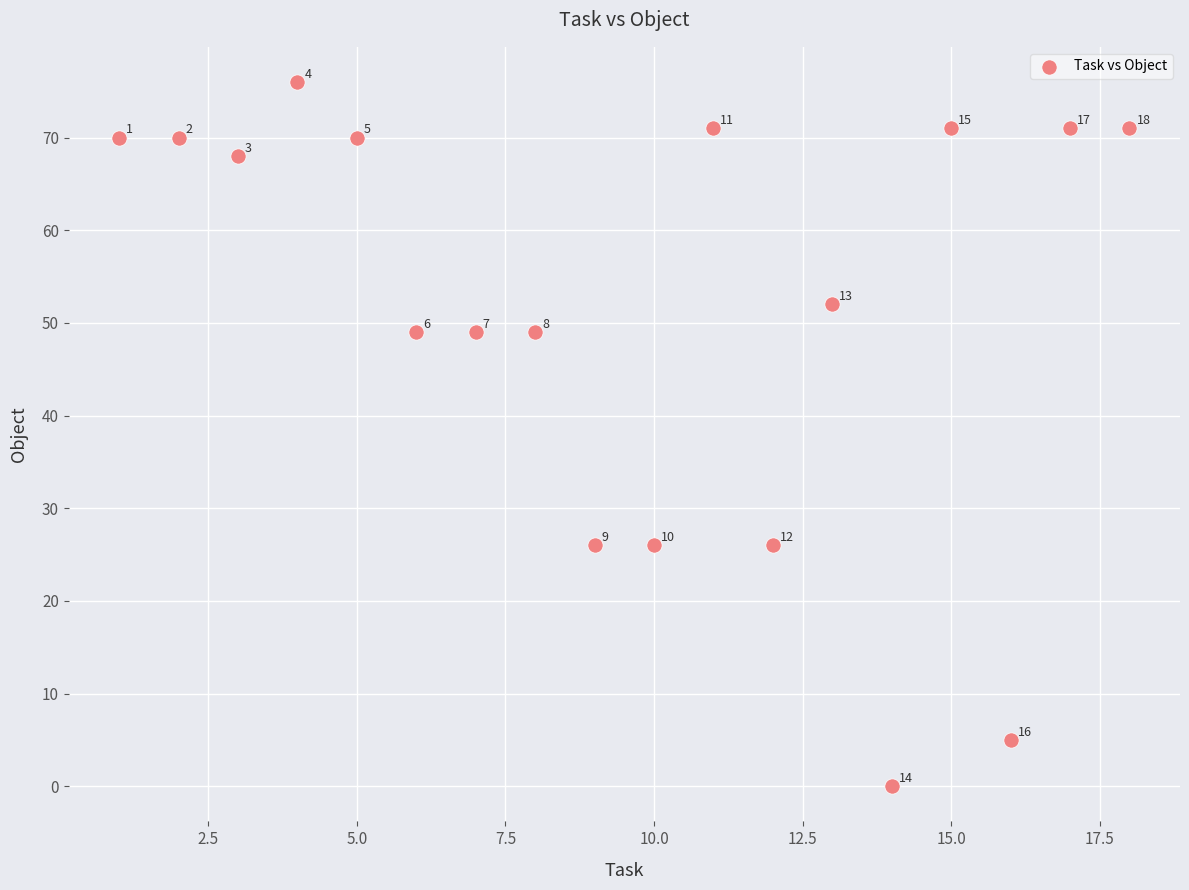

What Y value in the scatter plot is closest to 38?

49